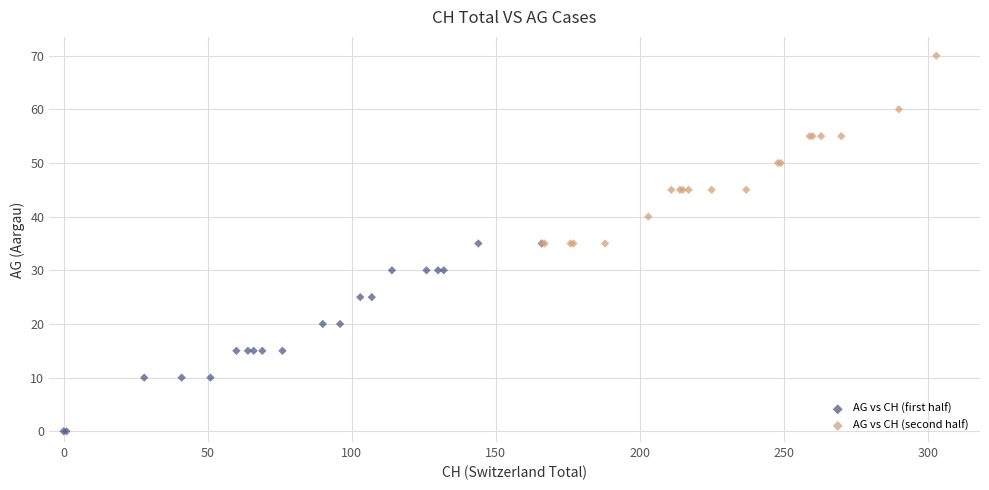

Which series contains the highest Y value?

AG vs CH (second half)